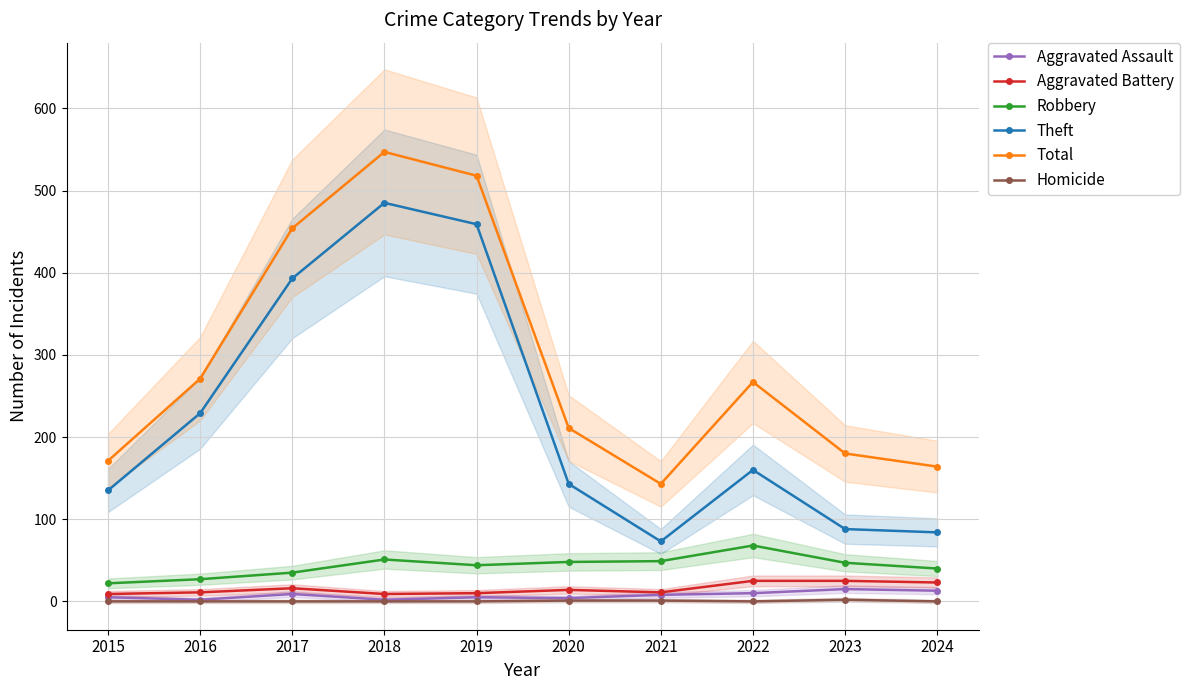

What is the sum of the Aggravated Assault values at 2023 and 2015?

20